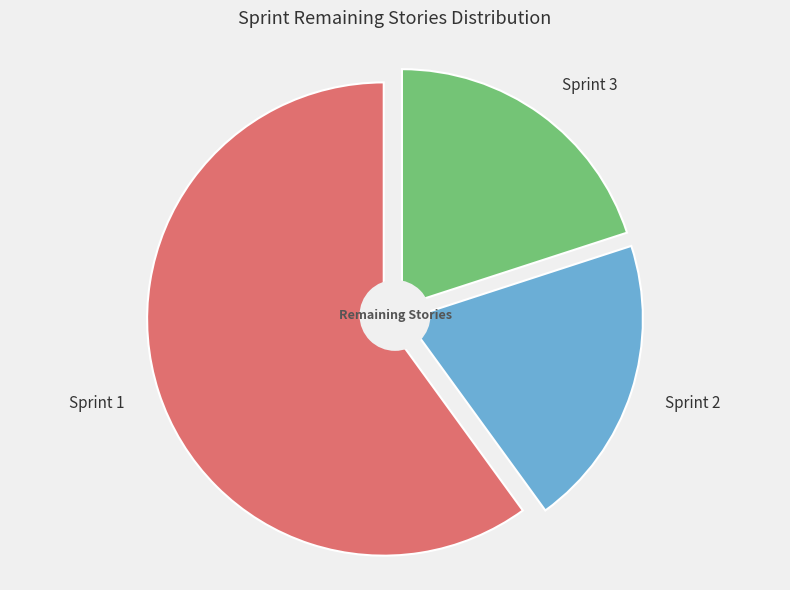

What is the largest slice in the pie chart?

Sprint 1